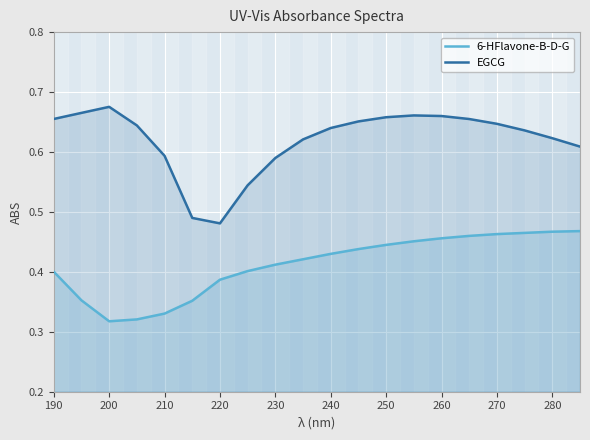

Which category has the highest value in the EGCG series?

200